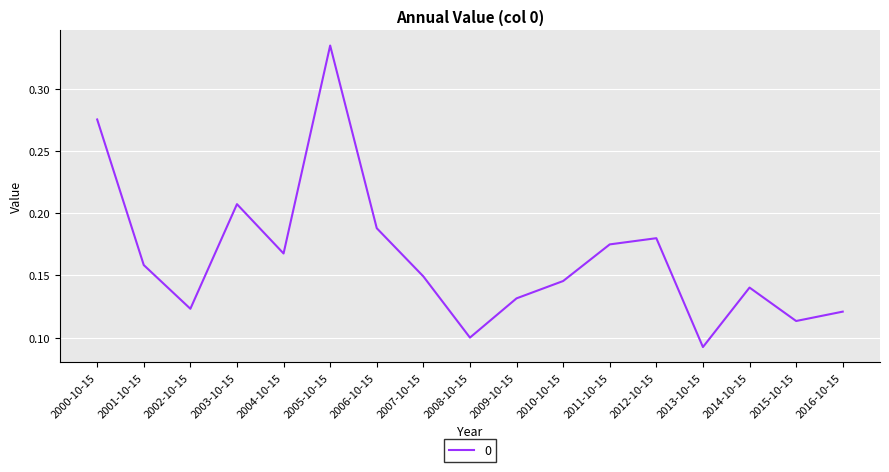

At which category does the data reach its first local valley?

2002-10-15